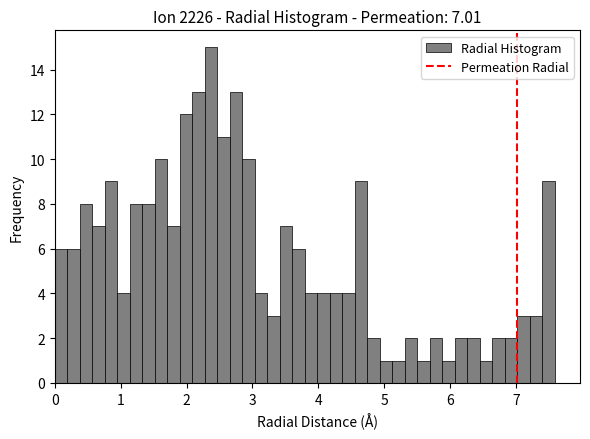

Around what value on the x-axis is the tallest bar? Give the approximate position of its centre, as read against the axis.

2.4